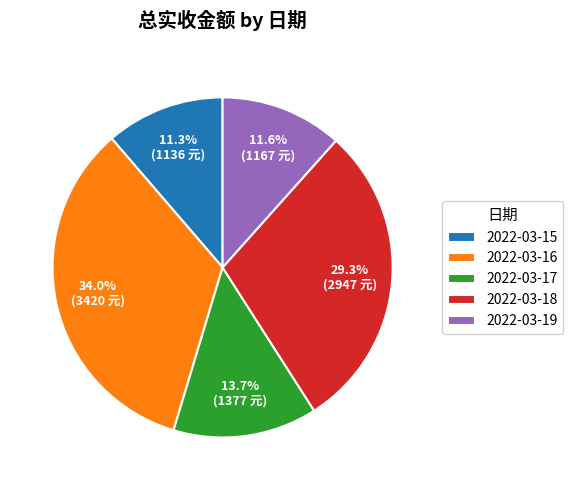

The 2022-03-19 slice represents 20% of the pie. True or false?

False